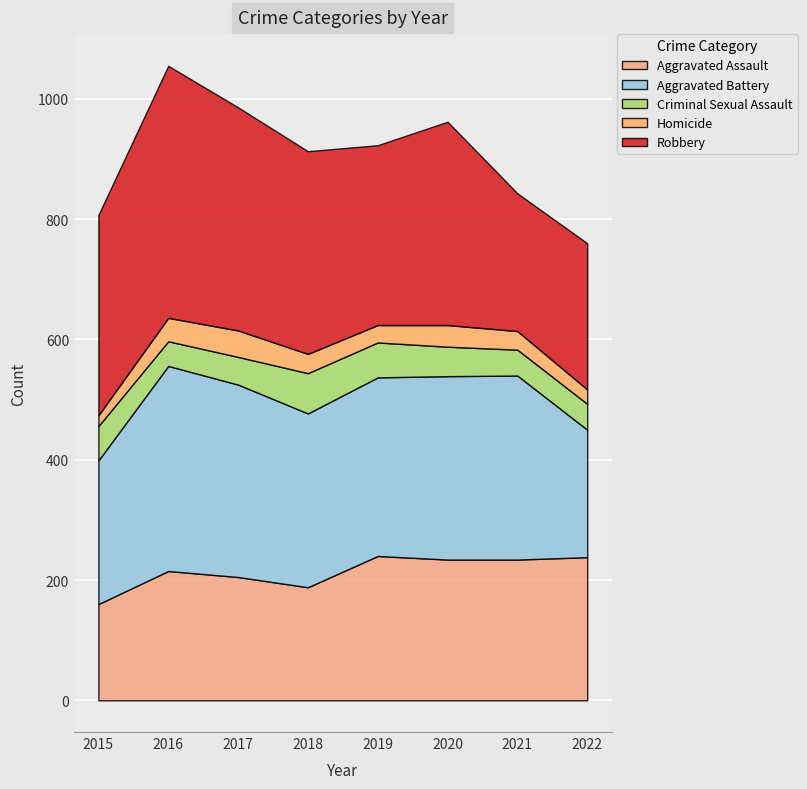

Where is Homicide nearest to the value 31?

2021